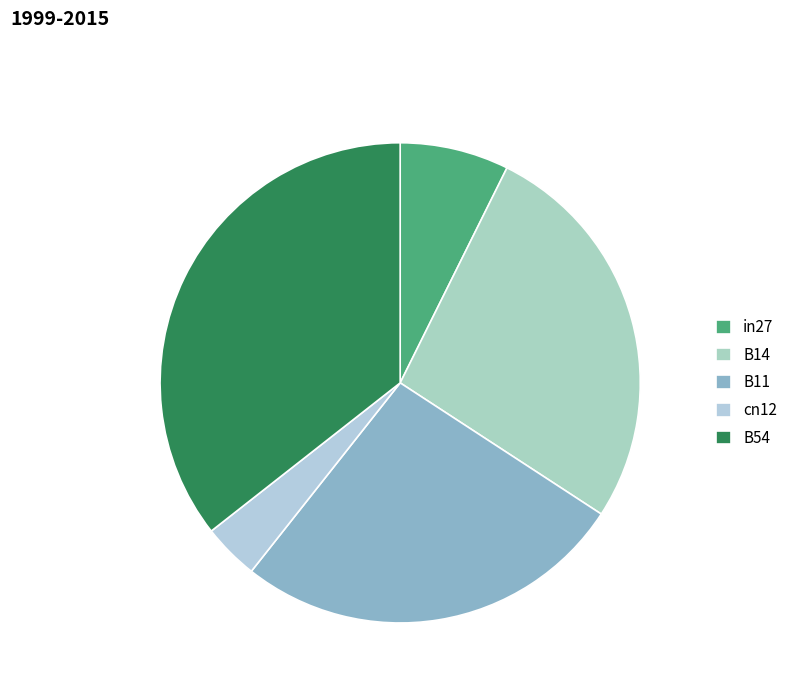

To the nearest percent, what is the difference between the largest and smallest slice percentages?

32%